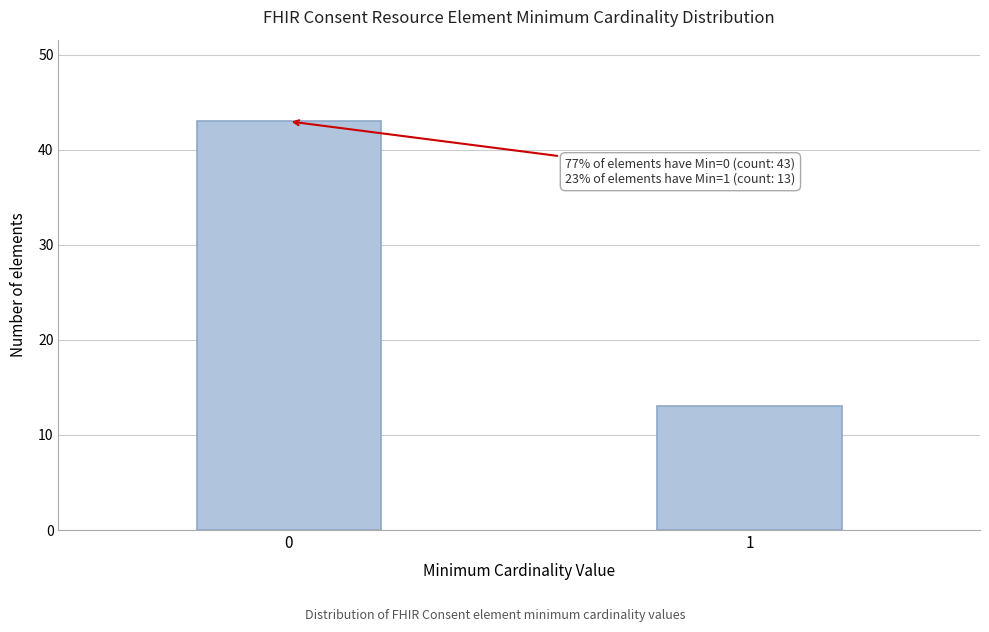

Reading left to right, transcribe all the data shown in this chart.

0=43	1=13